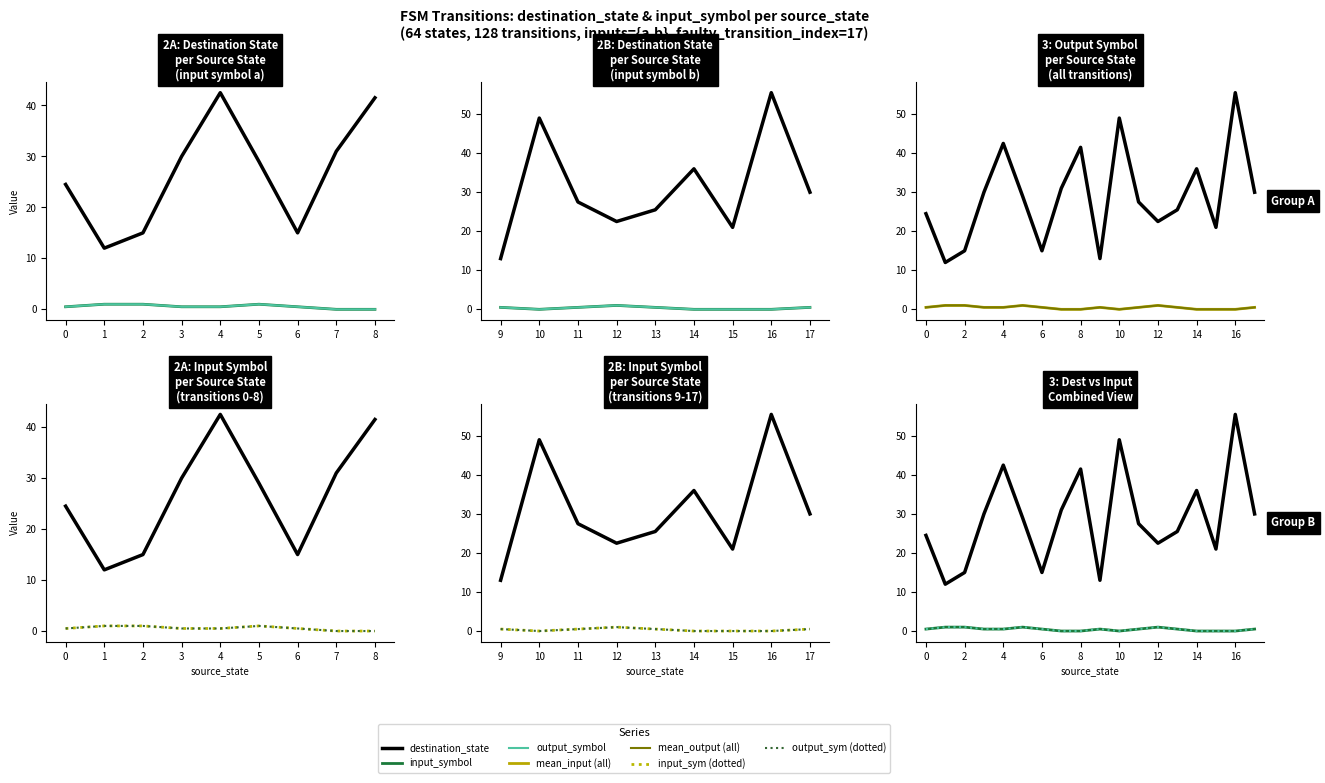

Reading right to left, list all the values displayed in this chart.

source_state: 17	17	16	16	15	15	14	14	13	13	12	12	11	11	10	10	9	9	8	8	7	7	6	6	5	5	4	4	3	3	2	2	1	1	0	0
destination_state: 49	11	59	52	25	17	39	33	16	35	21	24	44	11	58	40	17	9	44	39	52	10	5	25	26	32	49	36	21	39	16	14	9	15	2	47
input_symbol_numeric: 1	0	0	0	0	0	0	0	1	0	1	1	0	1	0	0	0	1	0	0	0	0	1	0	1	1	1	0	1	0	1	1	1	1	0	1
output_symbol_numeric: 1	0	0	0	0	0	0	0	1	0	1	1	0	1	0	0	0	1	0	0	0	0	1	0	1	1	1	0	1	0	1	1	1	1	0	1